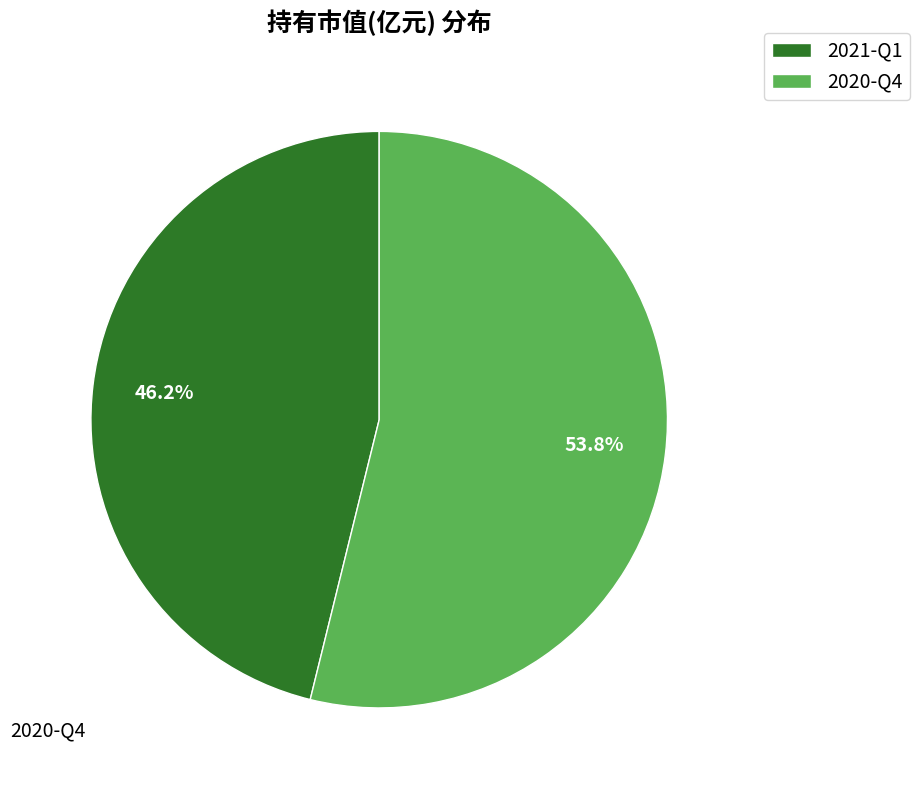

Rank the categories by value from highest to lowest.

2020-Q4, 2021-Q1